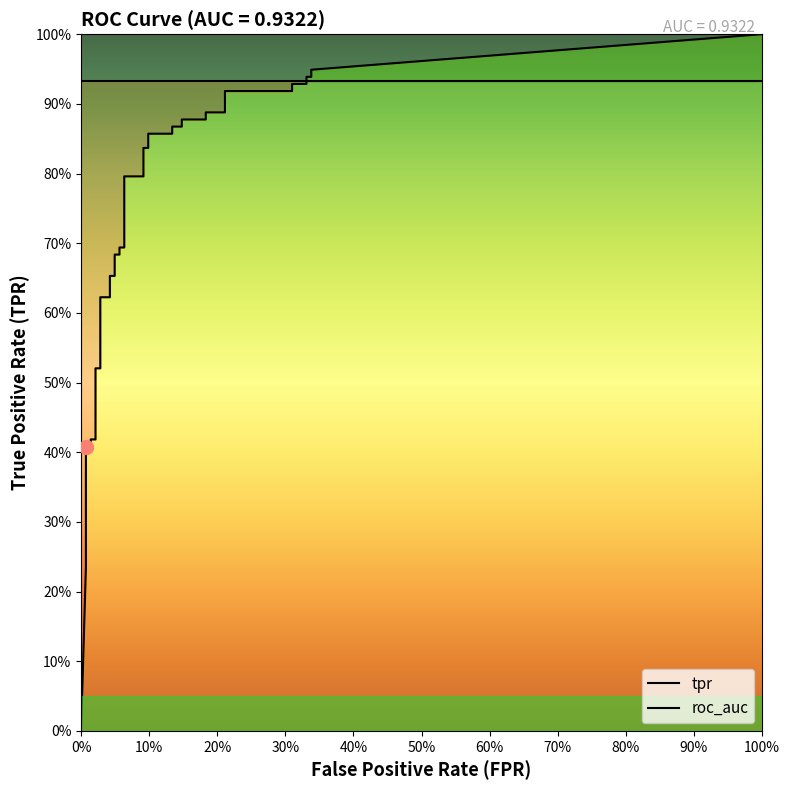

Count the number of categories in the chart.

40